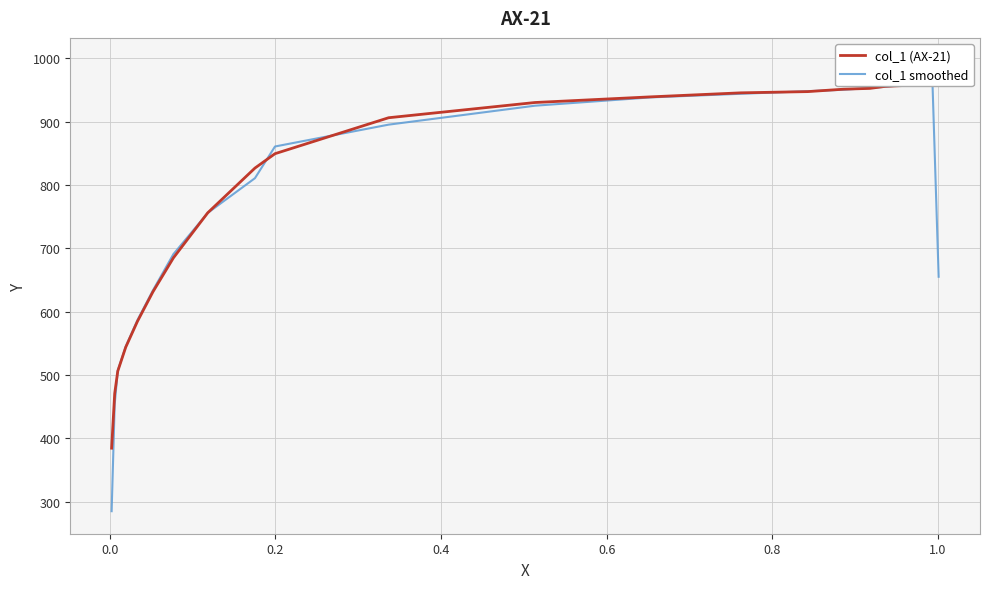

Which series has the largest range (max minus min)?

col_1 smoothed